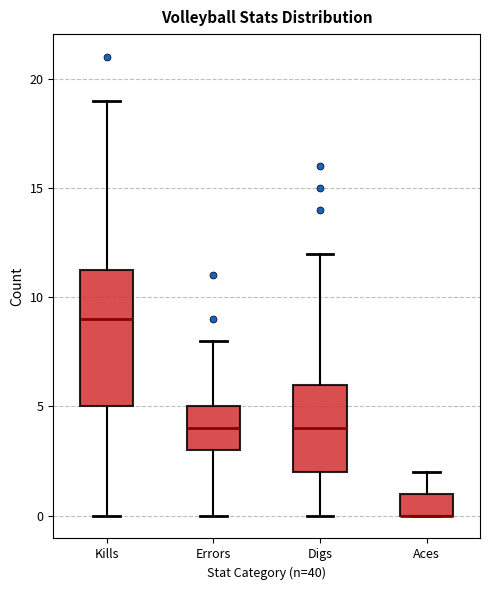

Reading left to right, read every box against the y-axis: the position of its median line, the range the box covers, and the ends of its whiskers. The values are not printed on the chart, so give them approximately, as read against the axis.

Kills: median 9.0, box 5.0 to 11.5, whiskers 0.0 to 19.0
Errors: median 4.0, box 3.0 to 5.0, whiskers 0.0 to 8.0
Digs: median 4.0, box 2.0 to 6.0, whiskers 0.0 to 12.0
Aces: median 0.0 (drawn on the box's lower edge), box 0.0 to 1.0, whiskers 0.0 to 2.0